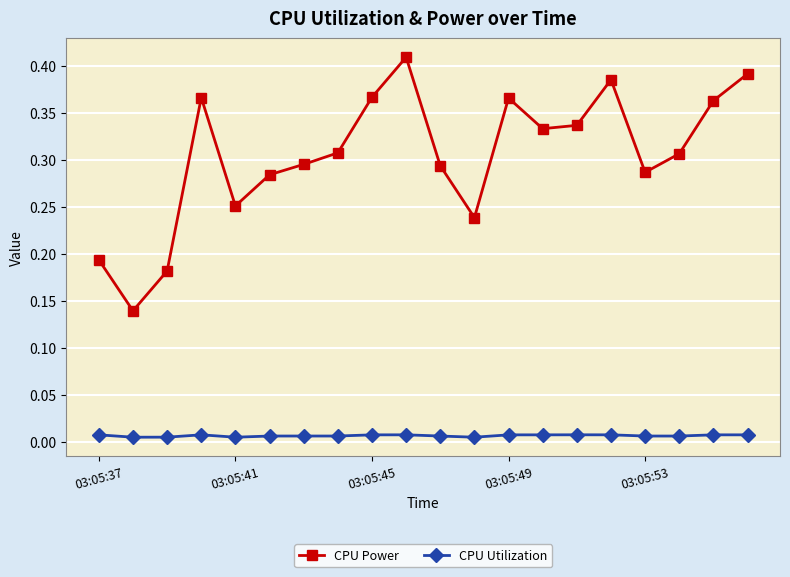

Which series has the largest range (max minus min)?

CPU Power